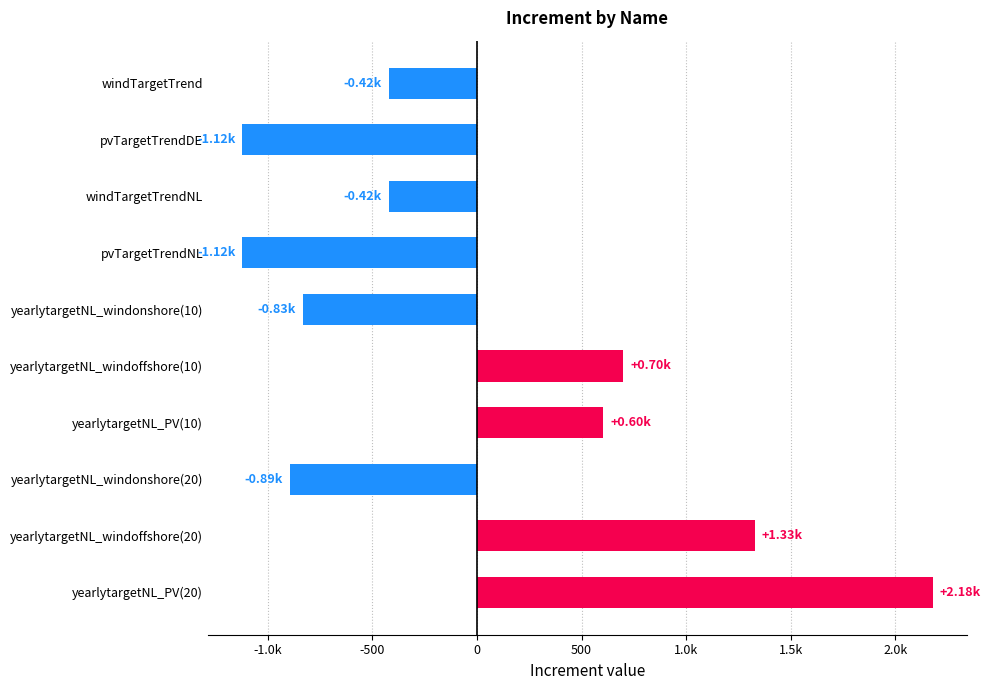

Does the chart contain any negative values?

Yes